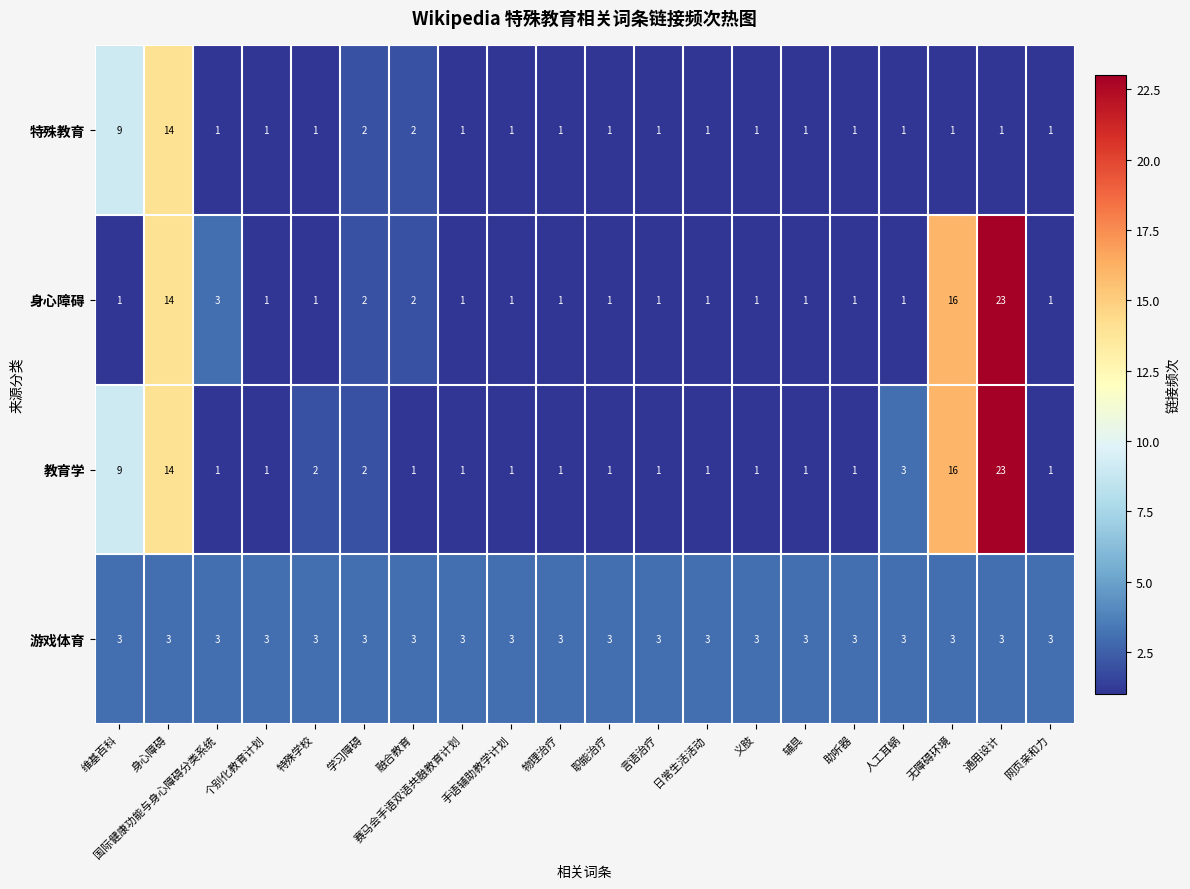

Is the value of 特殊教育 at 维基百科 greater than the value of 游戏体育 at 国际健康功能与身心障碍分类系统?

Yes